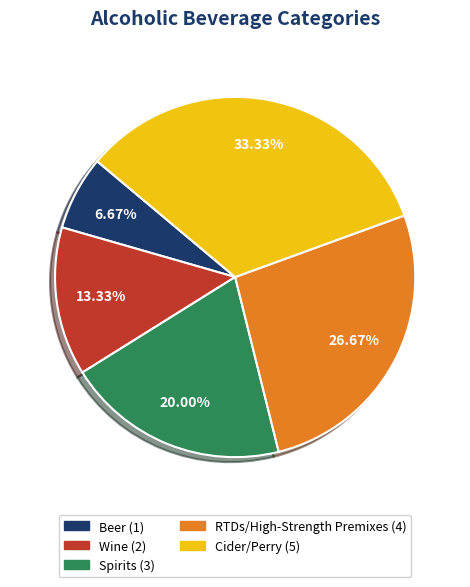

What percentage is the RTDs/High-Strength Premixes slice, to the nearest percent?

27%